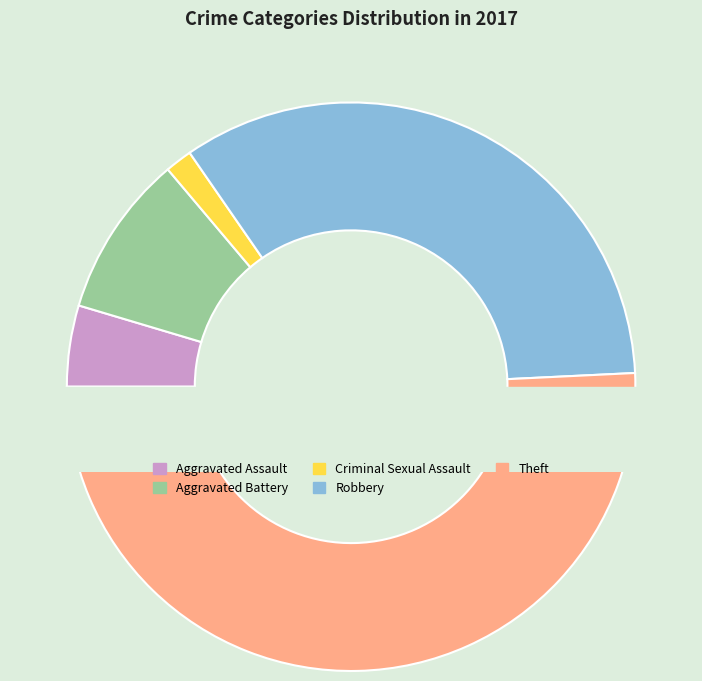

How many segments does this pie chart have?

5